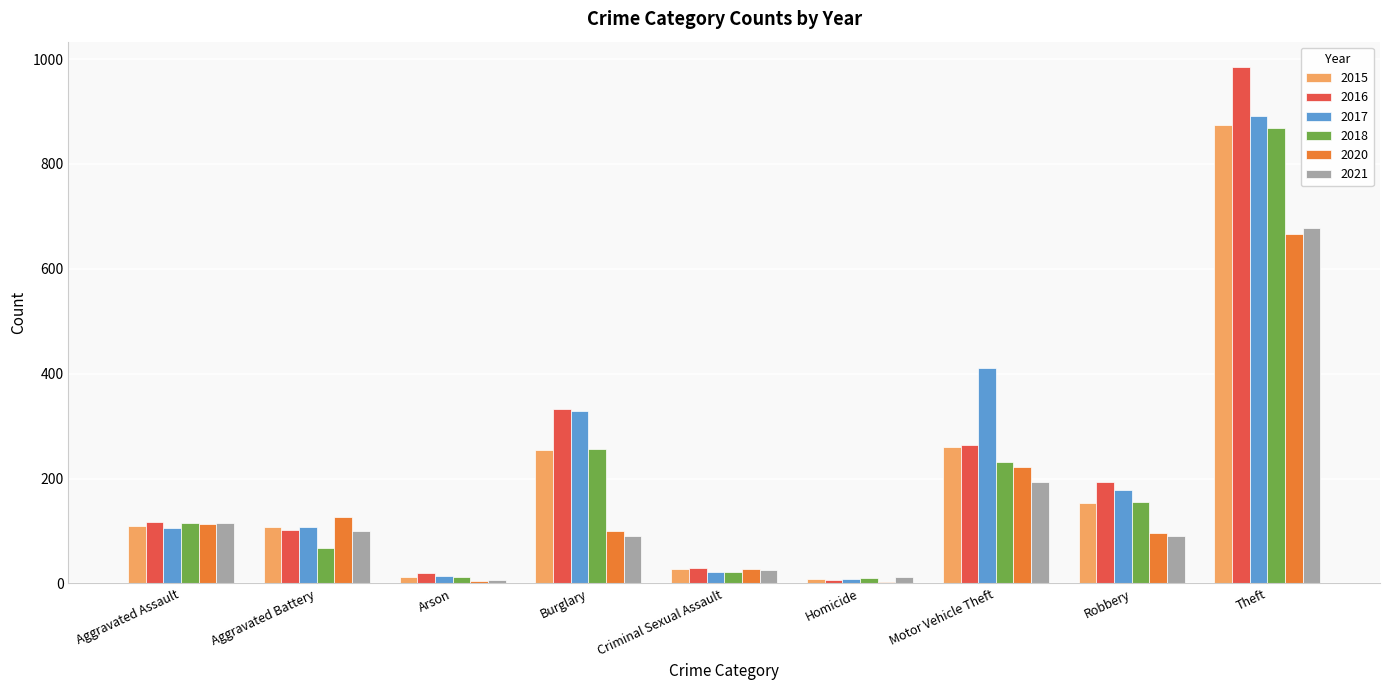

How many categories are shown in the chart?

9